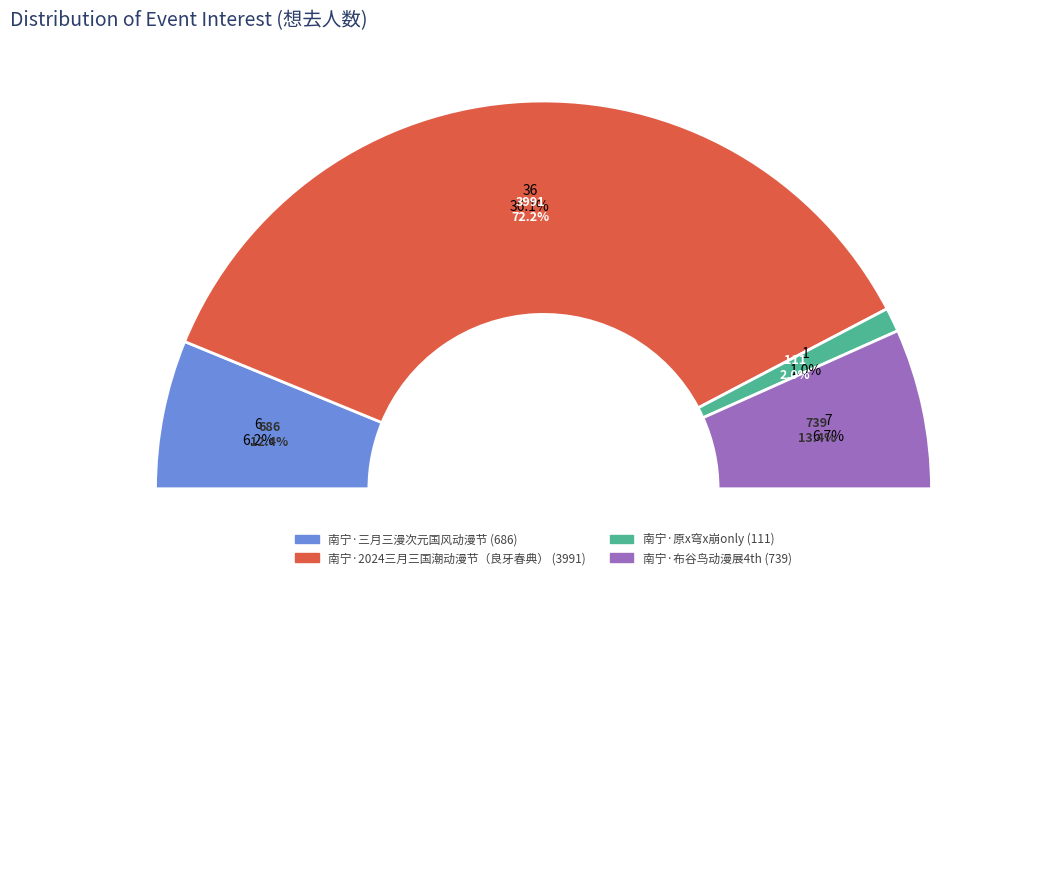

Which slice is the largest?

南宁·2024三月三国潮动漫节（良牙春典）